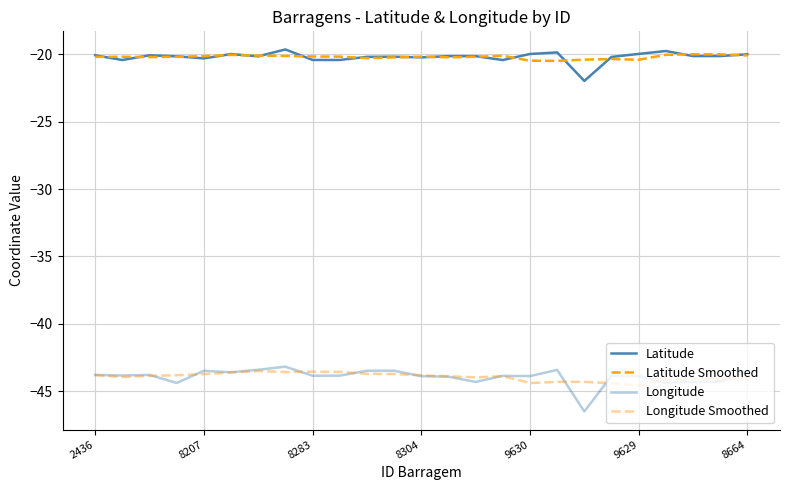

Is this an area chart (filled region under the line)?

No